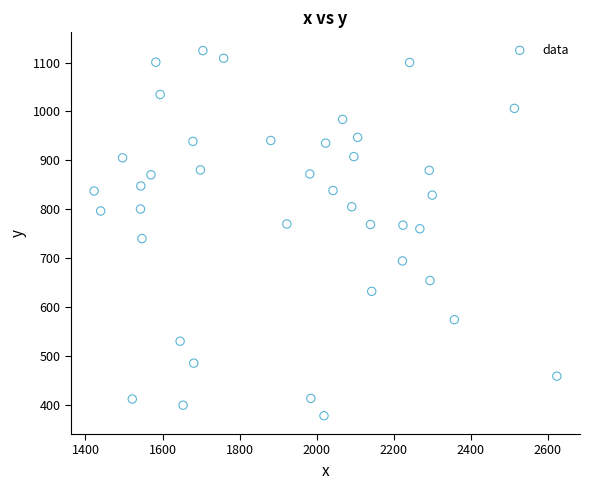

What is the range of Y values (max minus min)?

746.6